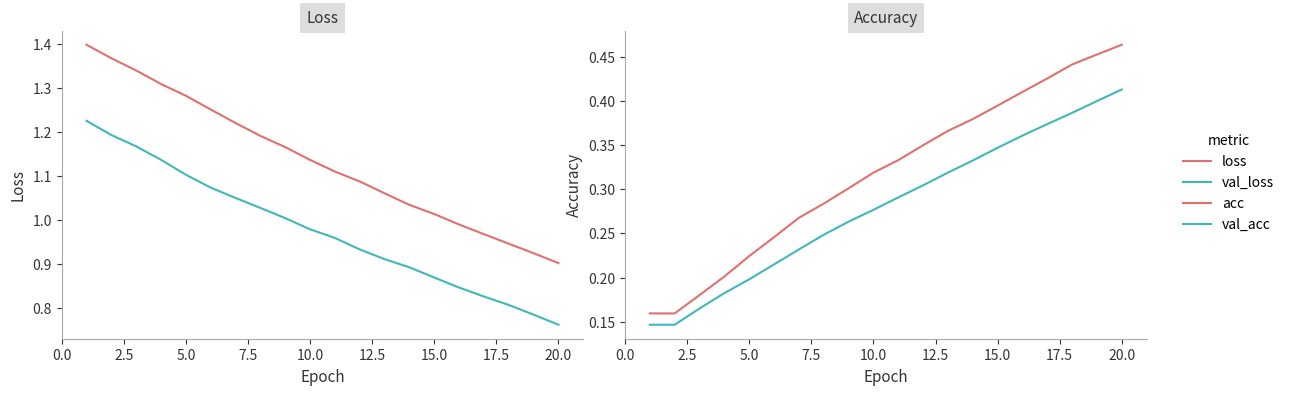

The value of loss at 10.0 is 2.0. True or false?

False